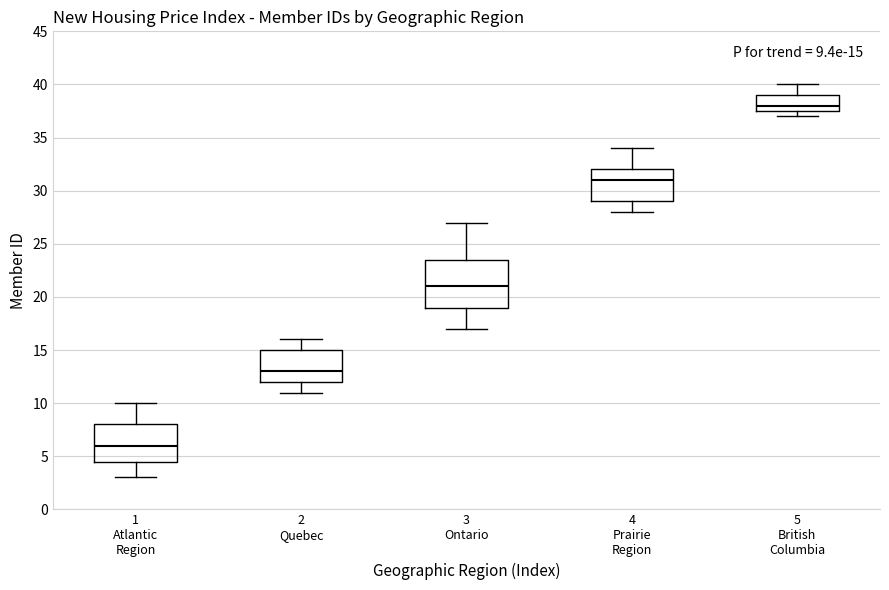

Comparing the boxes themselves (not the whiskers), which one is the tallest?

3 Ontario